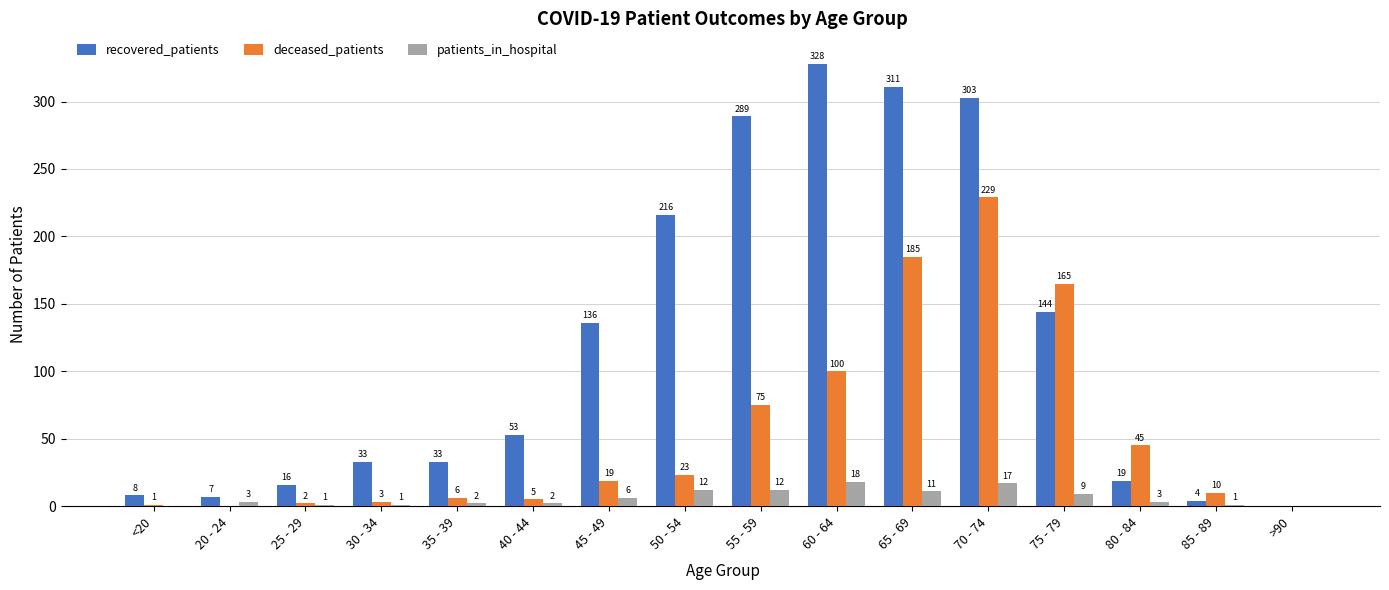

Is it true that deceased_patients equals 10 at 85 - 89?

True